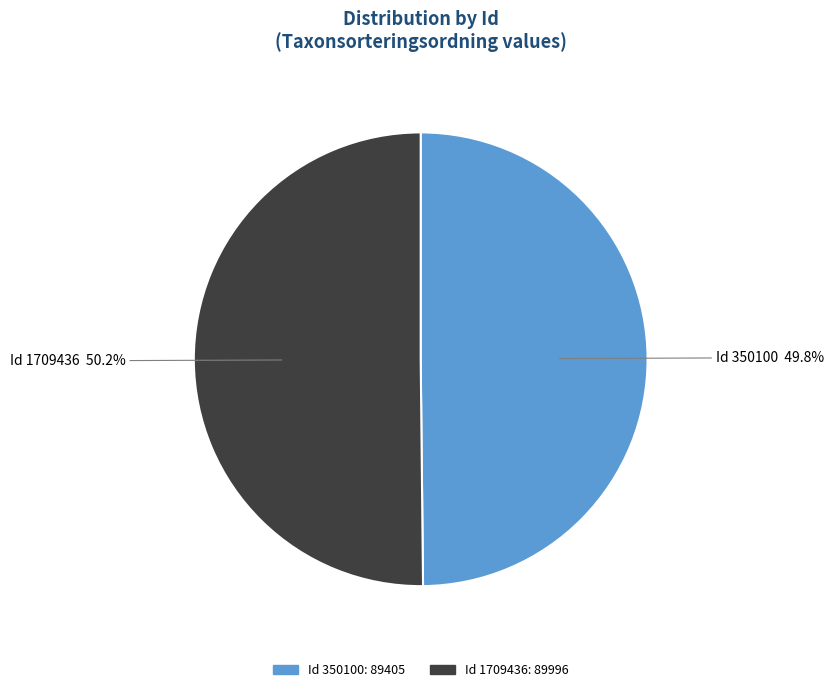

Is there a majority slice in this chart?

Yes